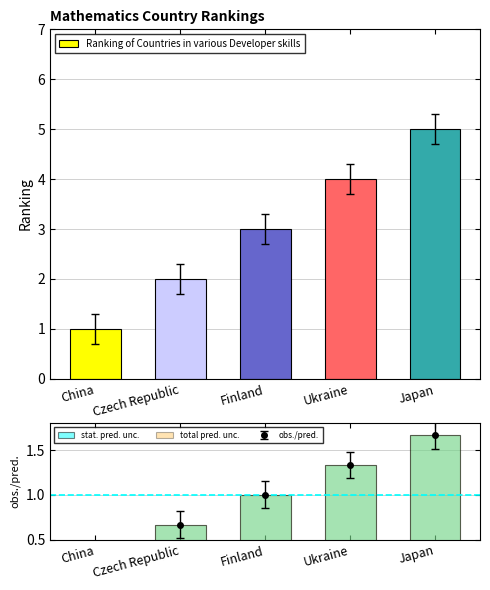

What is the sum of the stat. pred. unc. values at Japan and Ukraine?

3.0